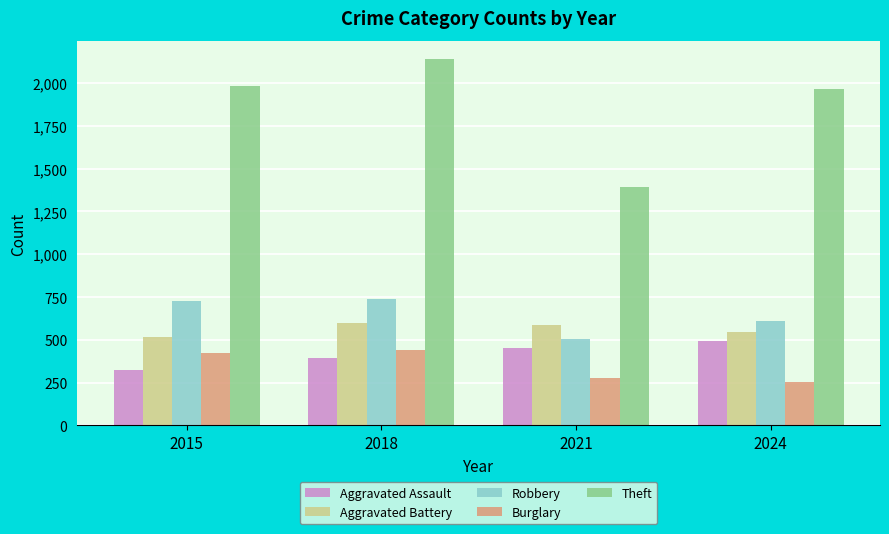

Between 2018 and 2024, which series saw the biggest shift?

Burglary